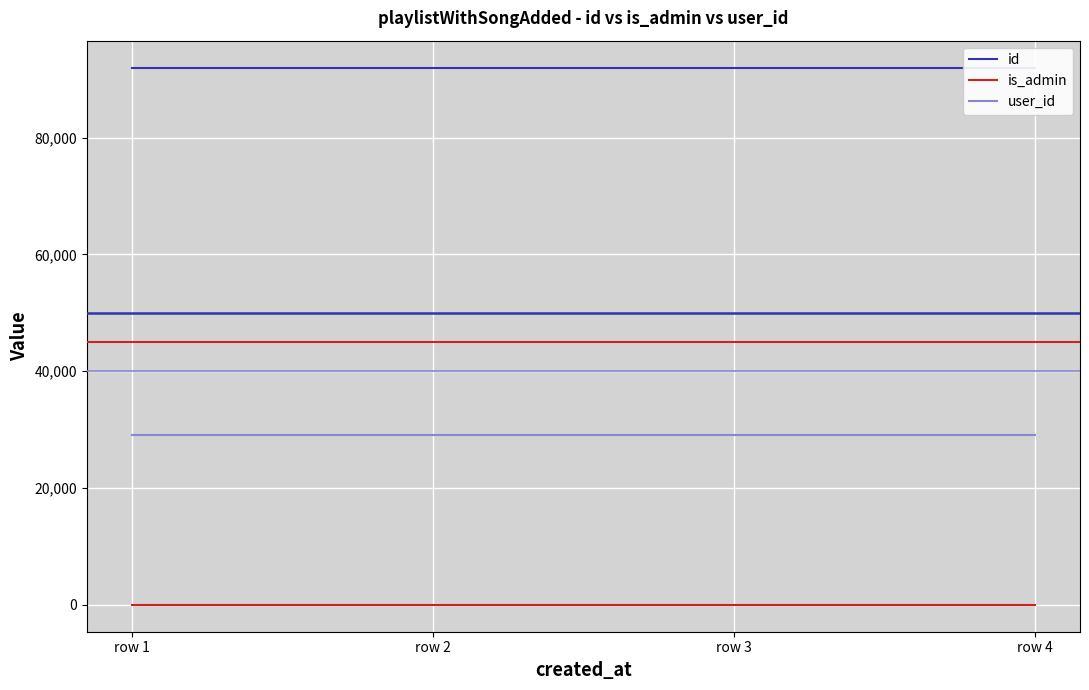

What is the maximum value shown in the chart?

91982